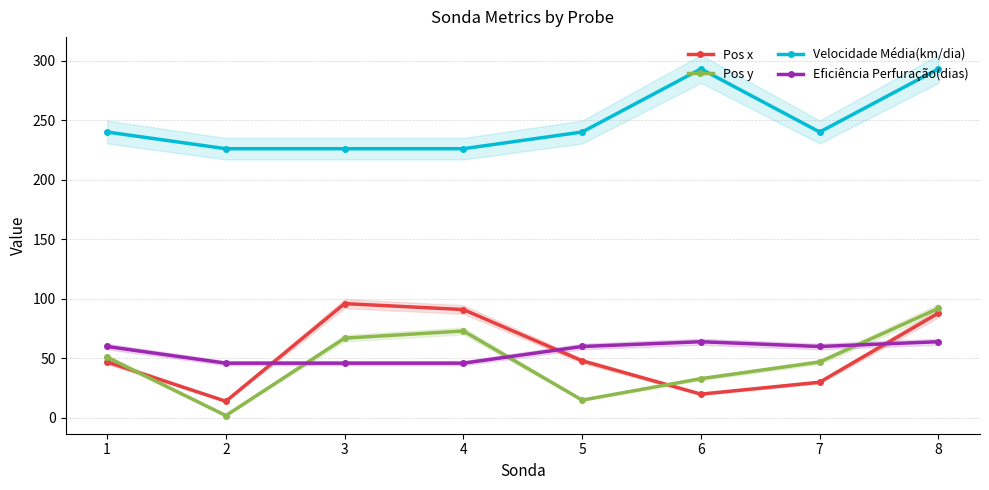

List the series in order of their peak value, highest first.

Velocidade Média(km/dia), Pos x, Pos y, Eficiência Perfuração(dias)